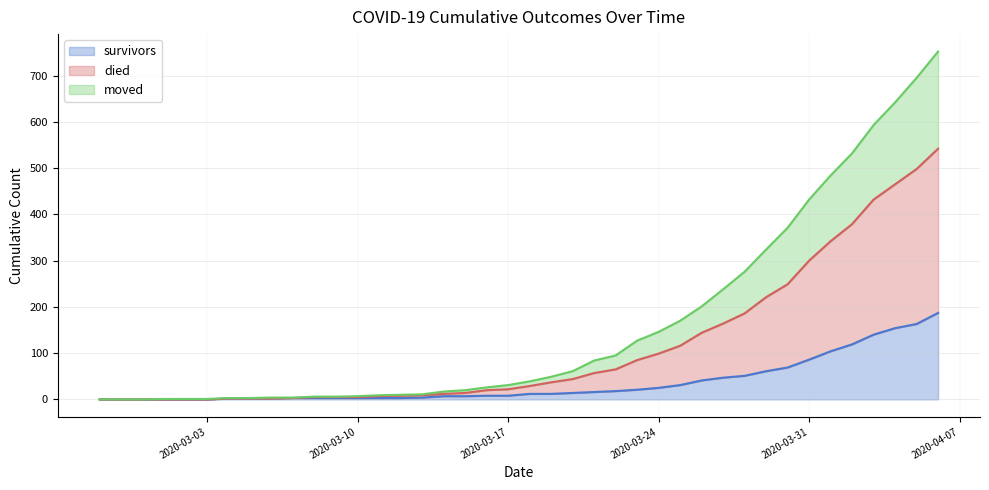

What is the highest value of the survivors series?

187